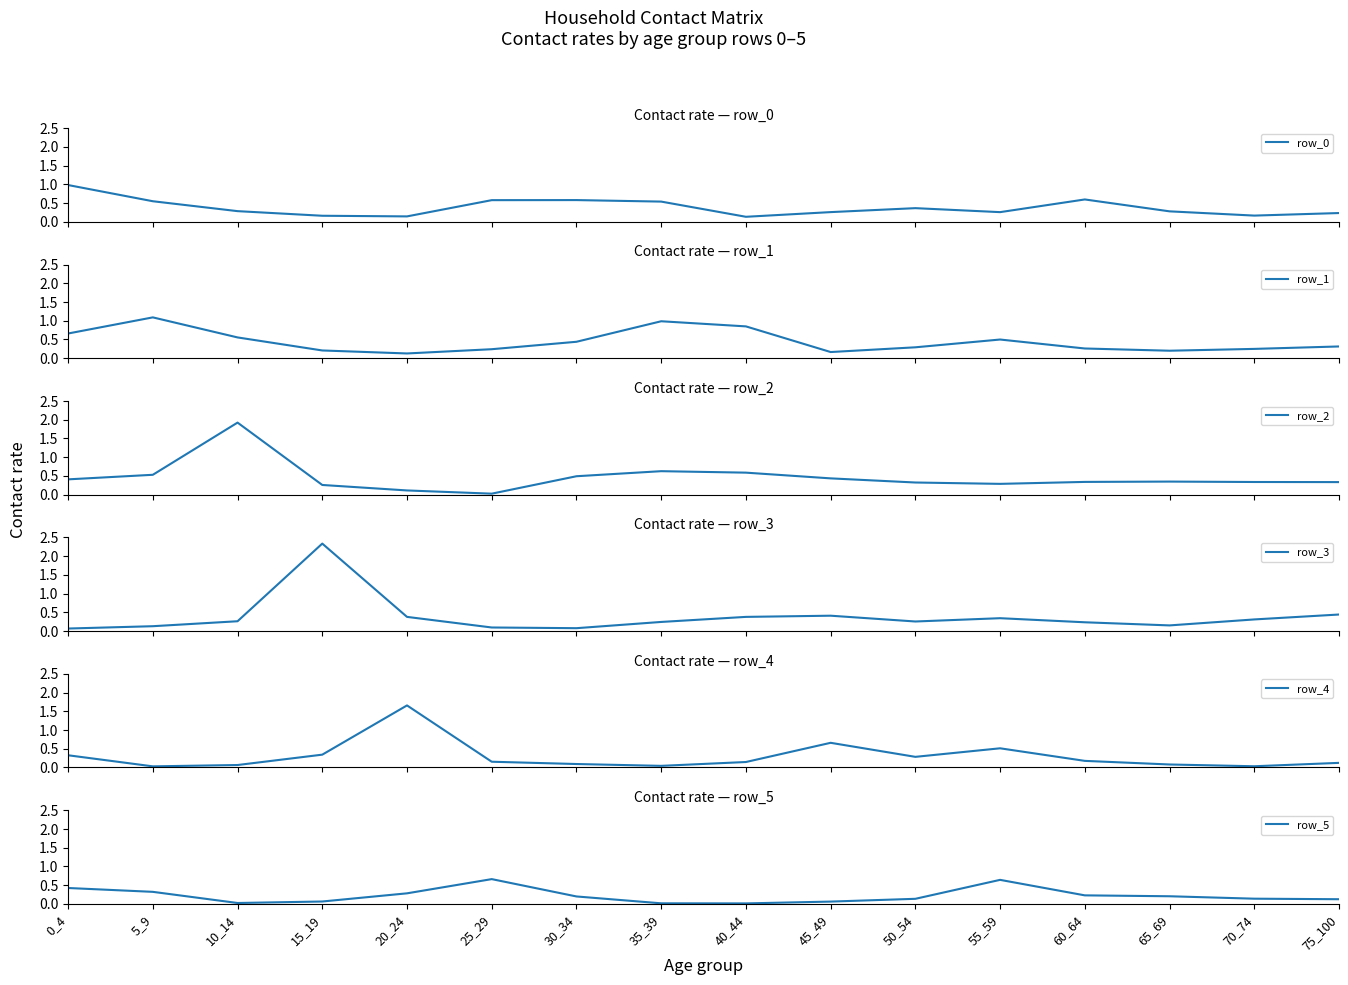

Reading left to right, extract all data points from this chart.

row_0: 1.0	0.5	0.3	0.2	0.1	0.6	0.6	0.5	0.1	0.3	0.4	0.3	0.6	0.3	0.2	0.2
row_1: 0.7	1.1	0.6	0.2	0.1	0.2	0.4	1.0	0.8	0.2	0.3	0.5	0.3	0.2	0.2	0.3
row_2: 0.4	0.5	1.9	0.3	0.1	0.0	0.5	0.6	0.6	0.4	0.3	0.3	0.3	0.3	0.3	0.3
row_3: 0.1	0.1	0.3	2.3	0.4	0.1	0.1	0.2	0.4	0.4	0.3	0.3	0.2	0.2	0.3	0.4
row_4: 0.3	0.0	0.1	0.3	1.7	0.2	0.1	0.0	0.1	0.7	0.3	0.5	0.2	0.1	0.0	0.1
row_5: 0.4	0.3	0.0	0.1	0.3	0.7	0.2	0.0	0.0	0.1	0.1	0.6	0.2	0.2	0.1	0.1